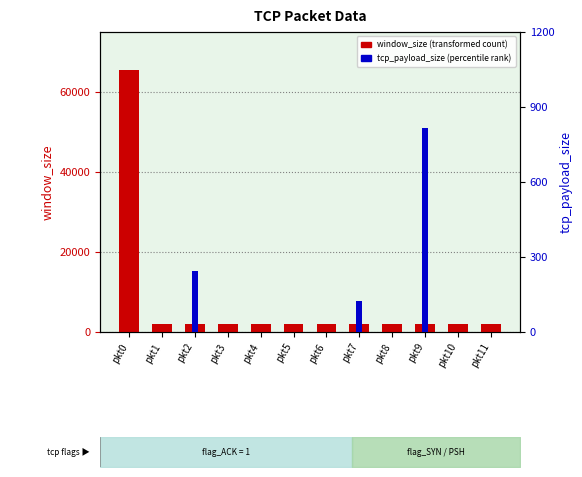

How many values in tcp_payload_size (percentile rank) are above zero?

3